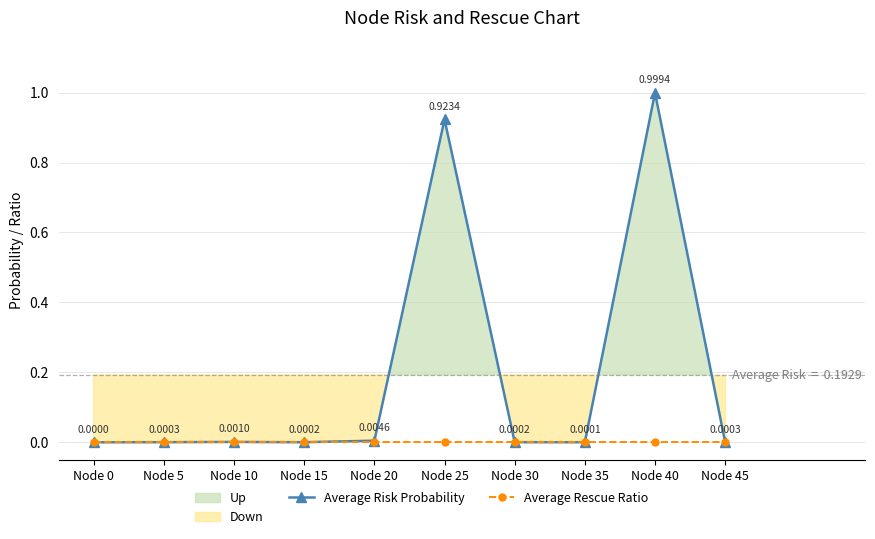

True or false: Average Risk Probability and Average Rescue Ratio intersect in this chart.

False